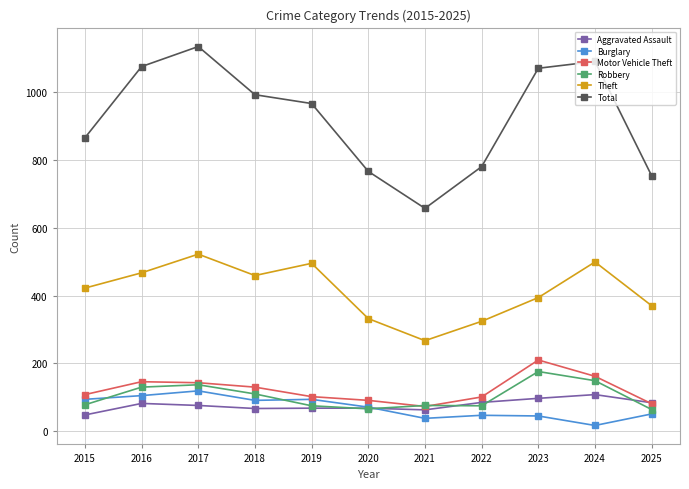

Is the value of Aggravated Assault at 2022 greater than the value of Total at 2020?

No